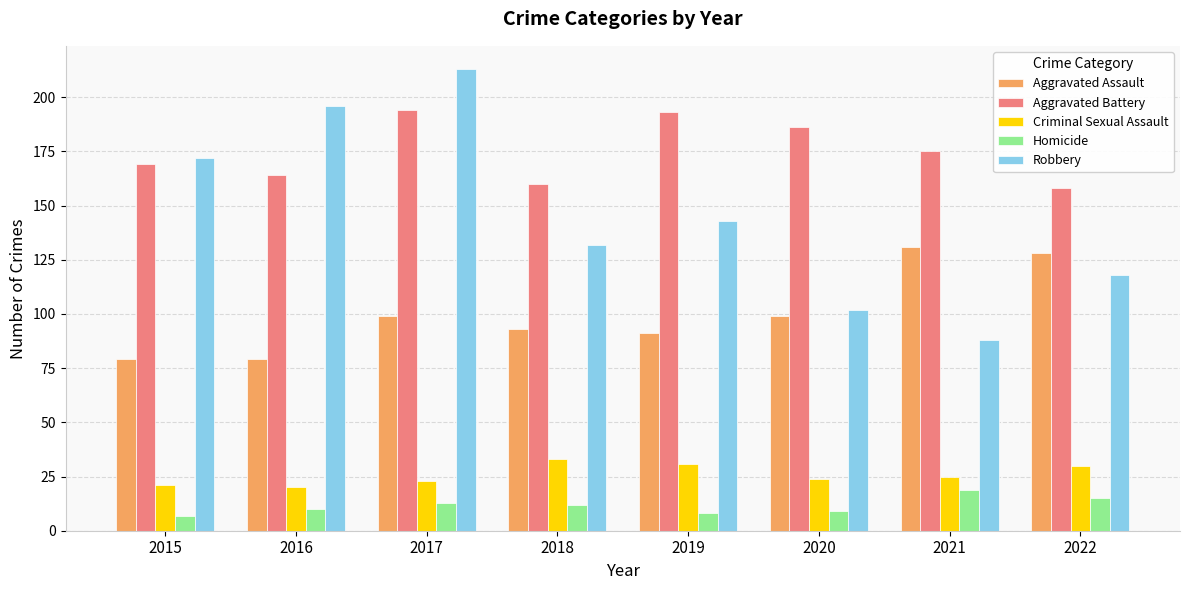

The Aggravated Assault series shows 79 at 2016. True or false?

True